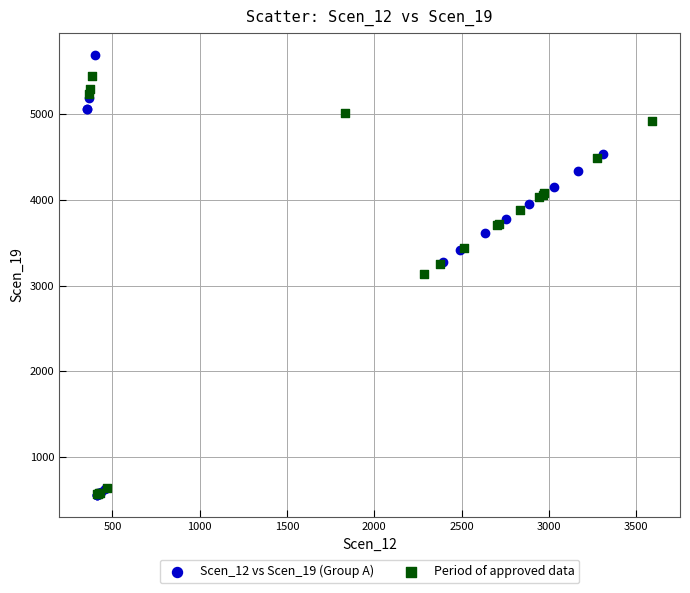

Which series reaches the maximum Y coordinate?

Scen_12 vs Scen_19 (Group A)